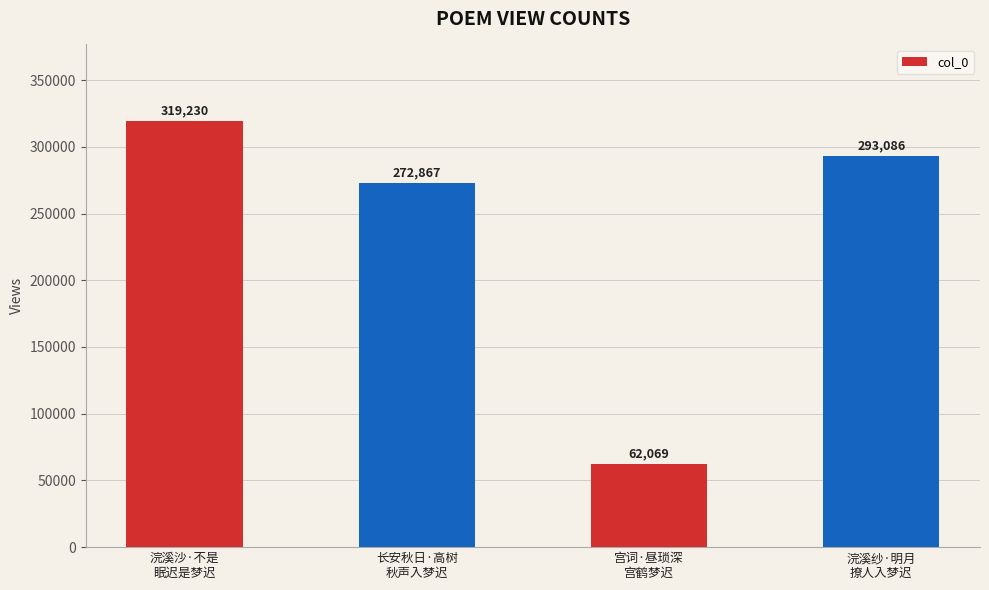

What is the difference between the second highest and second lowest values?

20219